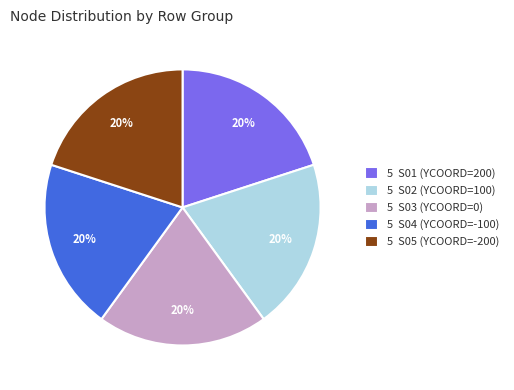

The 5 S04 (YCOORD=-100) slice represents 20% of the pie. True or false?

True